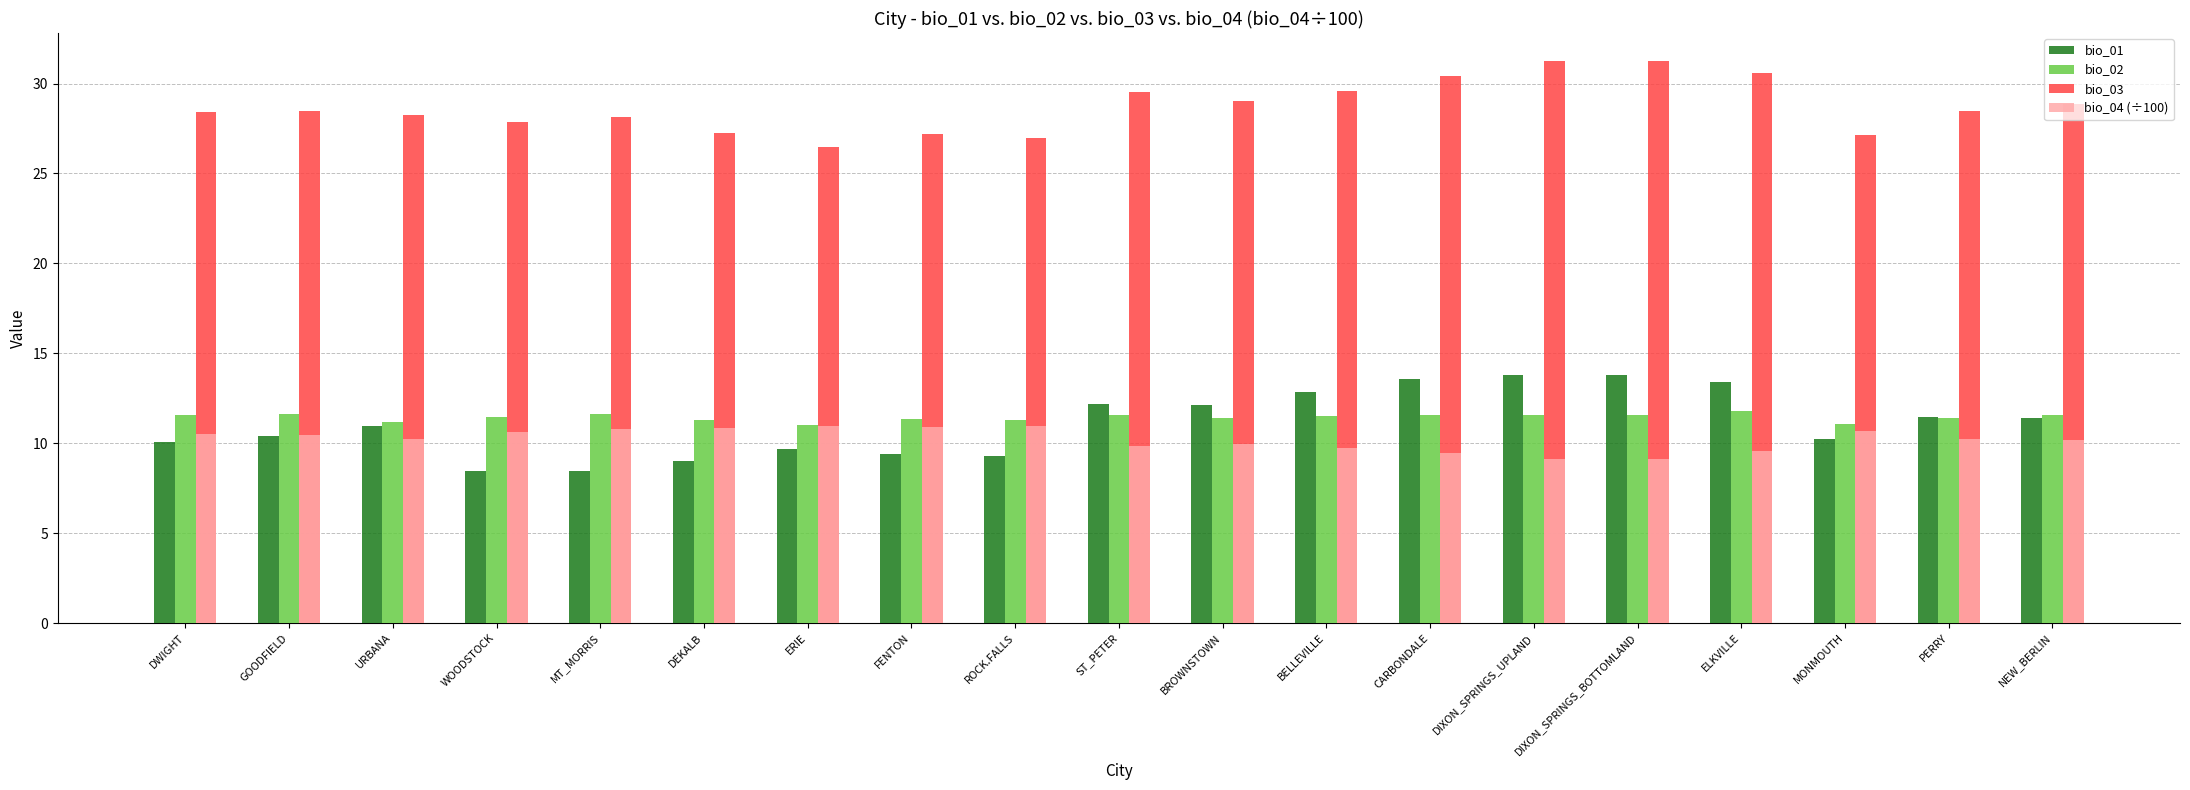

What value does the bio_01 series have at URBANA?

11.0